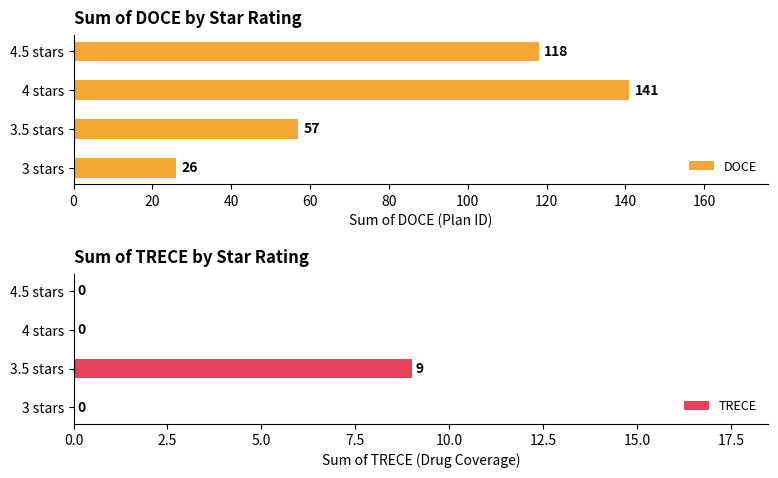

What is the value of the DOCE bar at the 2nd from the left?

57